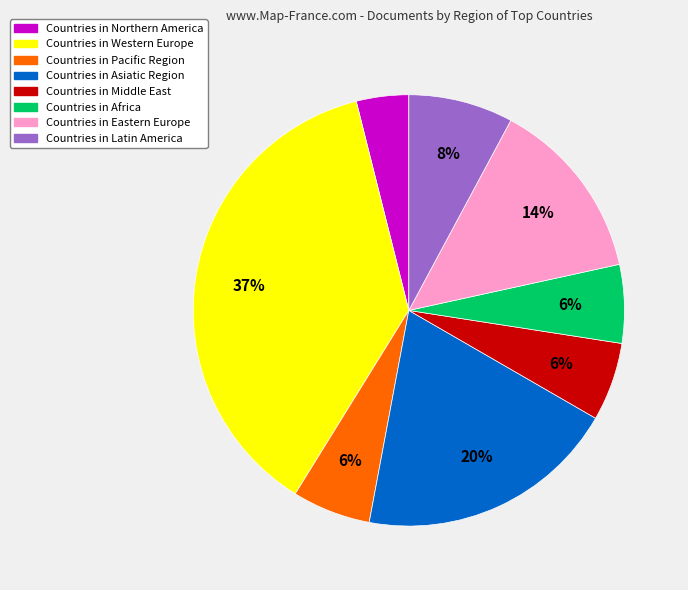

What is the ratio of the value at Countries in Eastern Europe to the value at Countries in Asiatic Region?

0.7